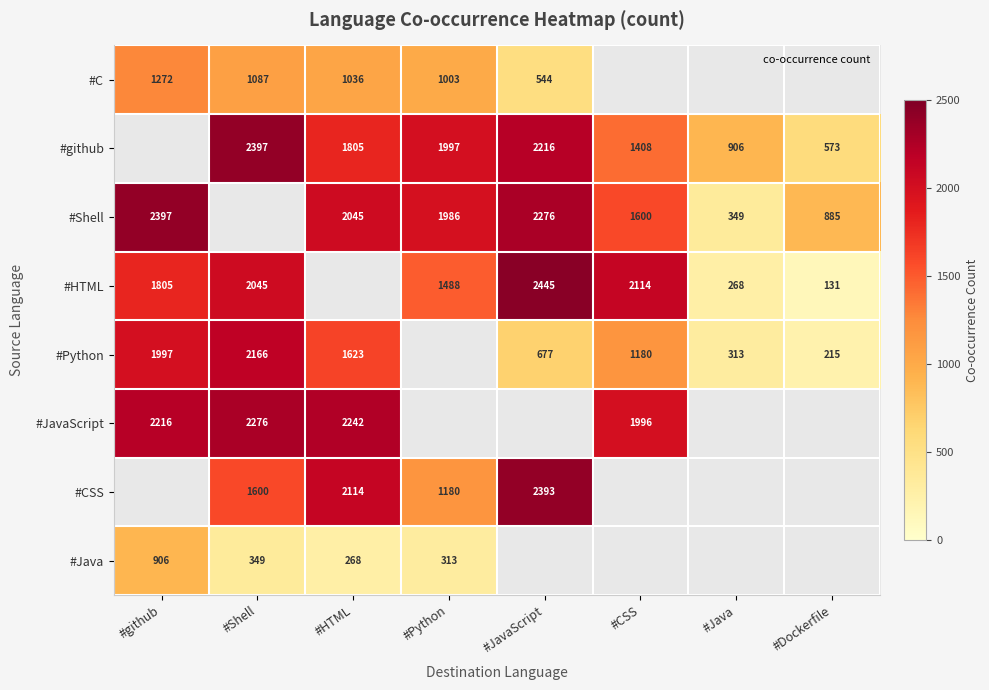

What is the difference between the highest and lowest values at #Shell?

2048.0